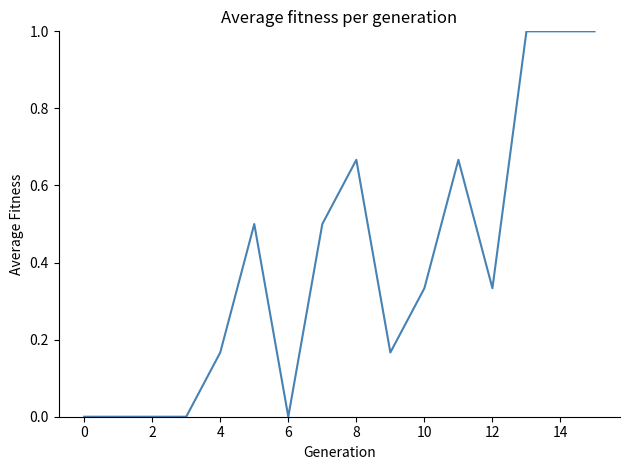

What is the difference between the maximum and minimum values?

1.0